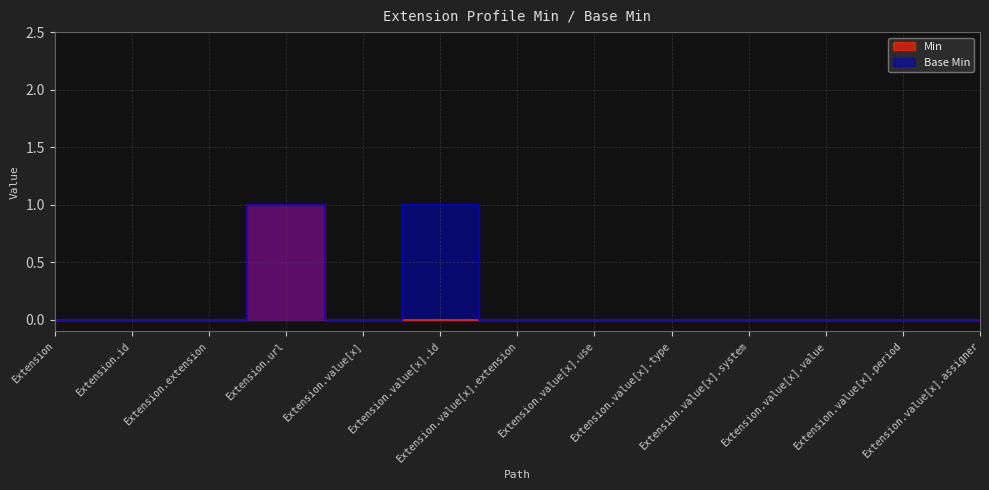

What is the highest value of the Base Min series?

1